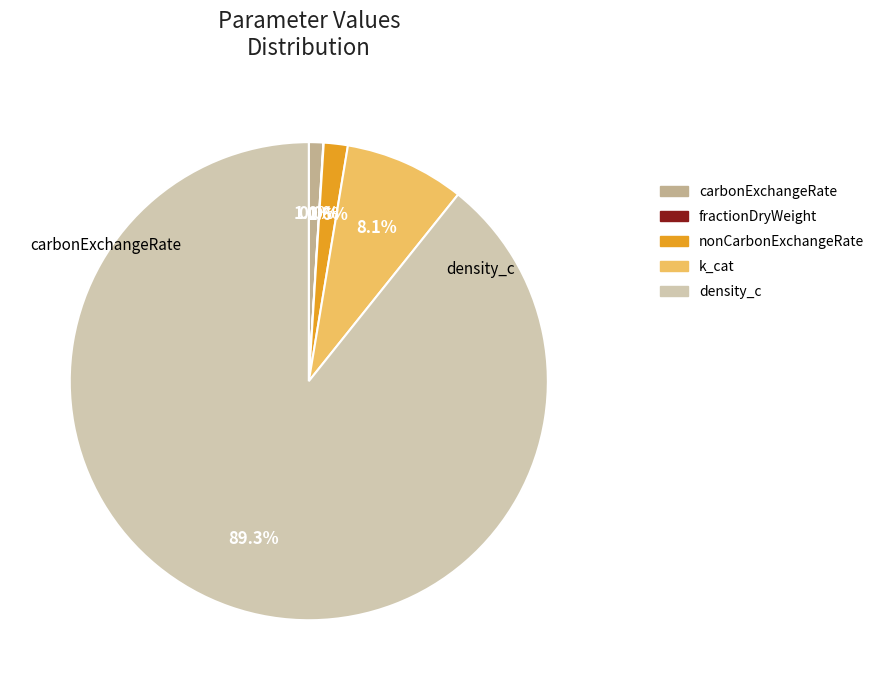

What percentage is NOT represented by fractionDryWeight?

100.0%